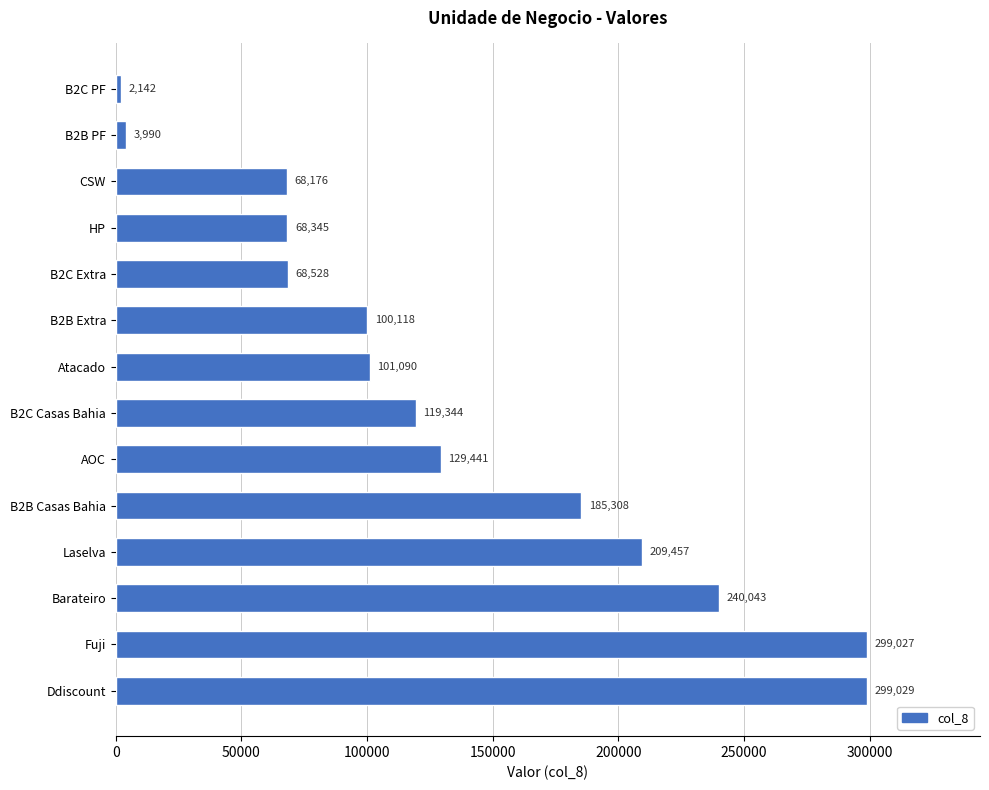

Does the chart contain any negative values?

No